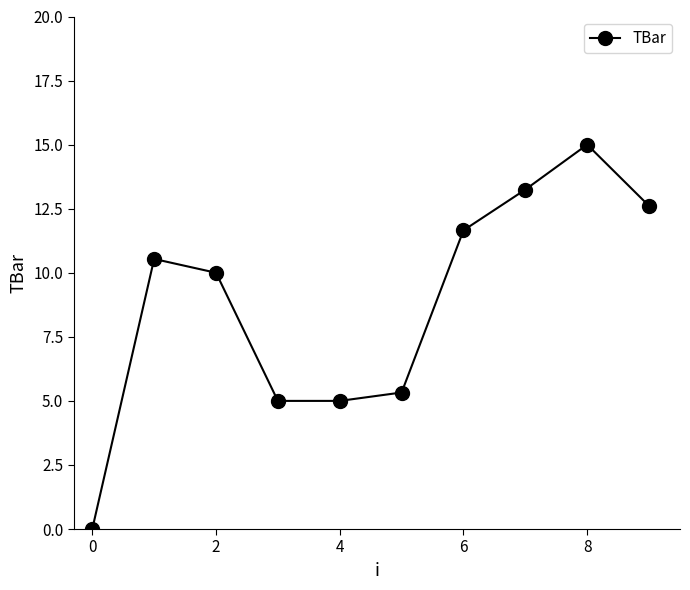

Reading left to right, what are all the values shown in this chart?

0.0	10.5	10.0	5.0	5.0	5.3	11.7	13.2	15.0	12.6